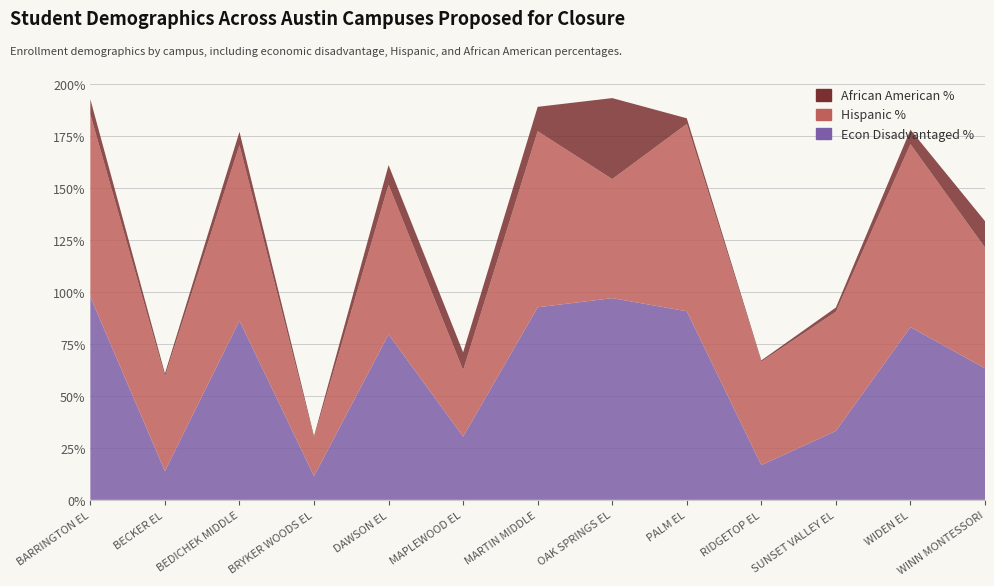

Reading right to left, list all the values displayed in this chart.

Econ Disadvantaged %: 63.2	83.0	33.1	16.7	90.6	96.9	92.5	30.4	79.5	11.4	86.1	13.8	97.5
Hispanic %: 58.0	87.9	57.3	49.7	90.0	57.2	84.6	31.9	71.9	18.4	84.3	45.5	87.6
African American %: 12.7	6.9	2.0	0.6	2.7	38.9	11.7	8.6	9.4	0.8	6.4	1.4	7.3